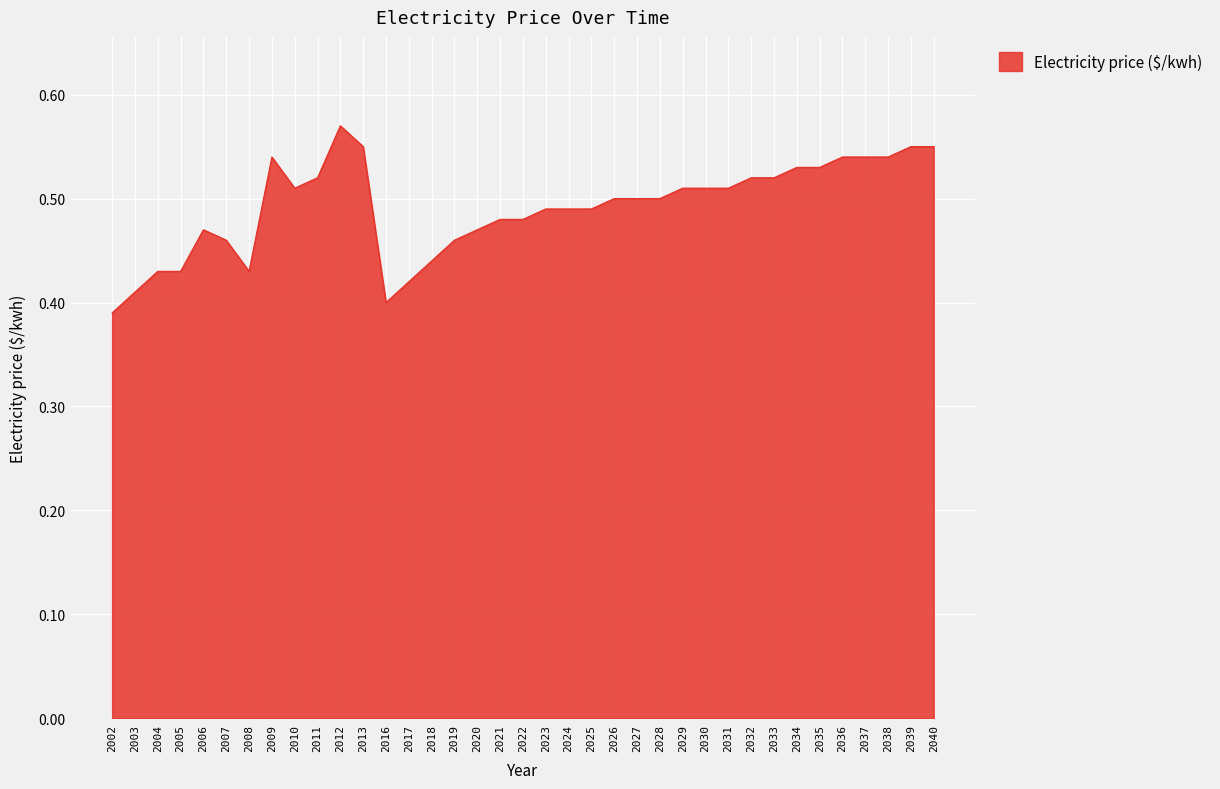

Is it true that the value at 2037 is 0.8?

False